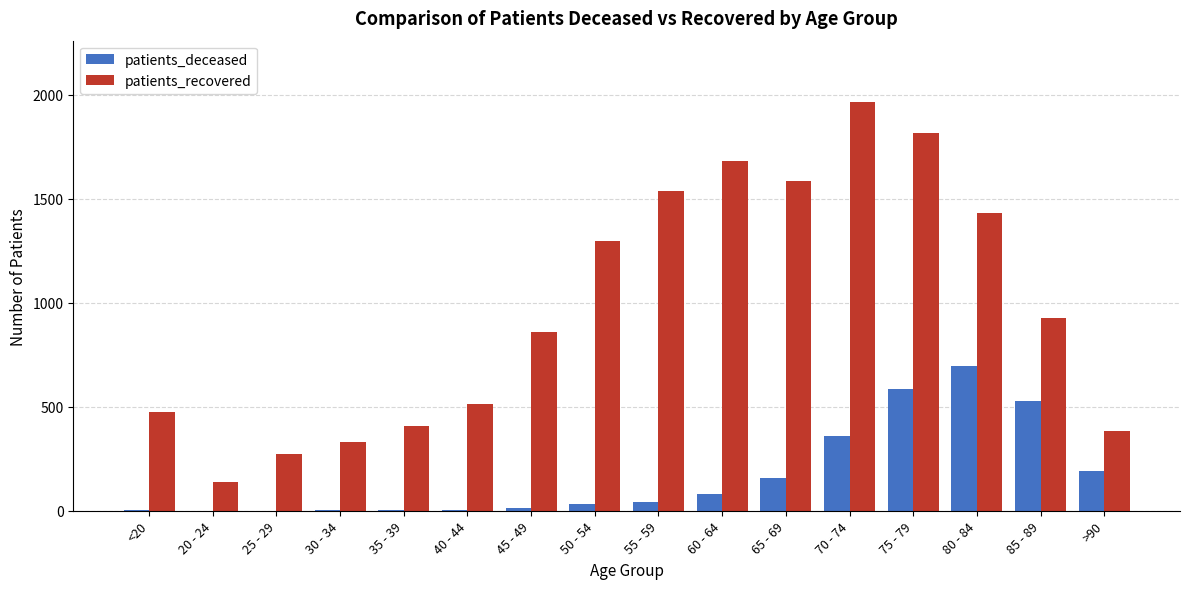

What are all the series names shown in the legend?

patients_deceased, patients_recovered